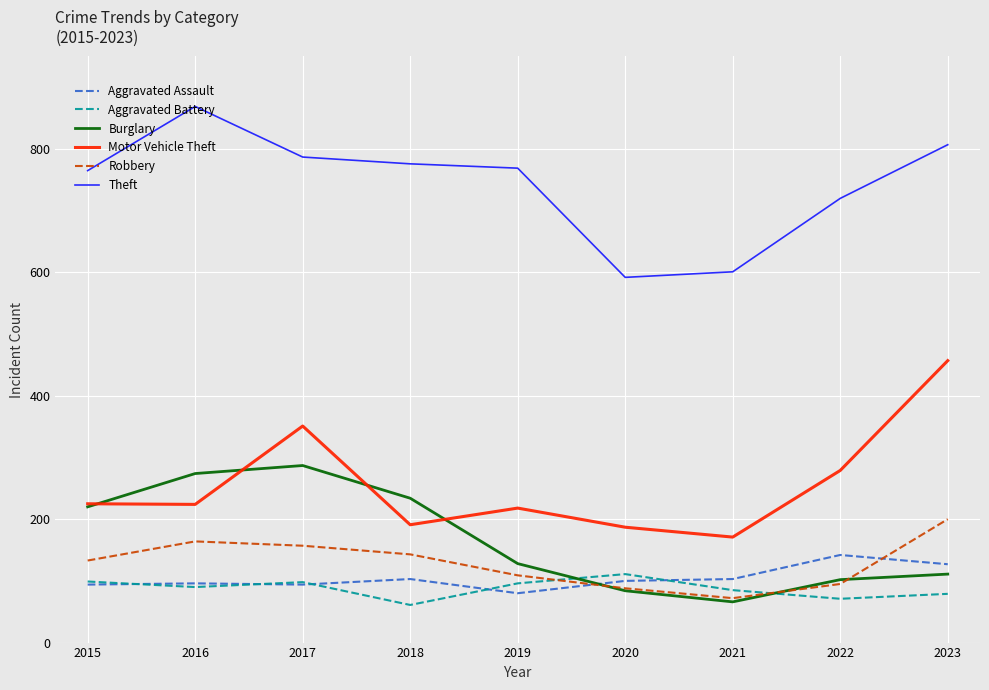

What is the total value across all series at 2015?

1536